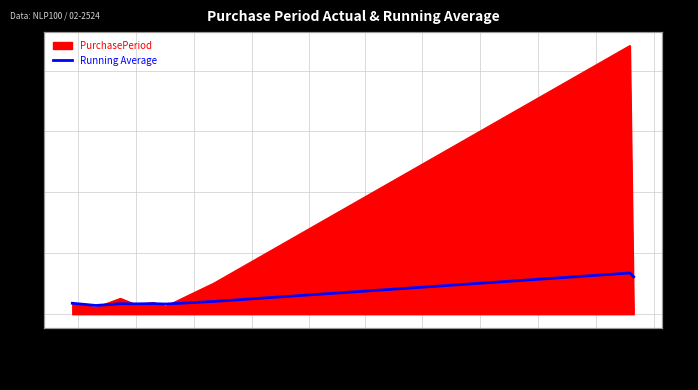

What is the approximate value at 2016-11-01?

17.2